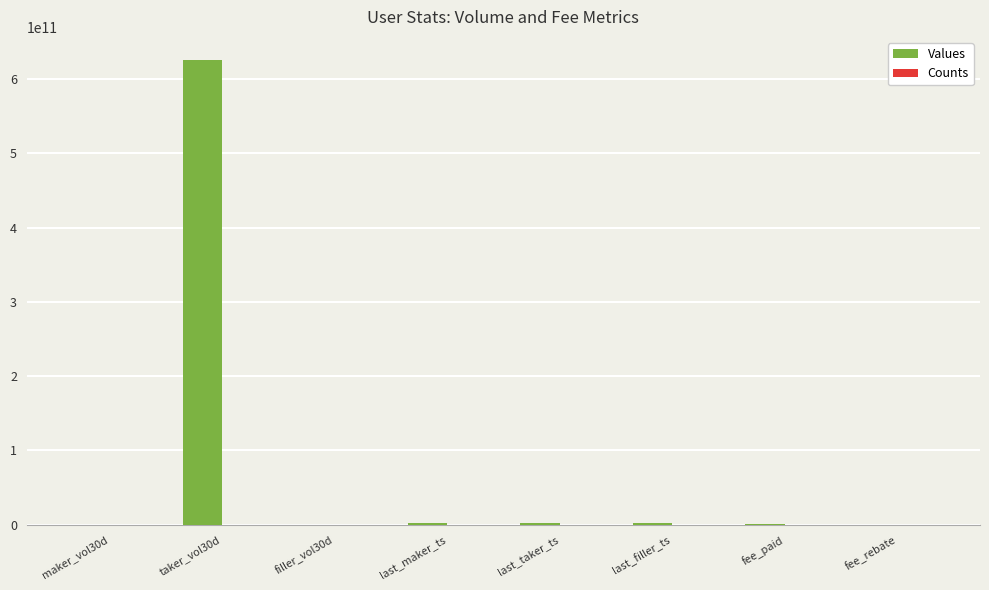

Which category has the highest value across all series?

taker_vol30d